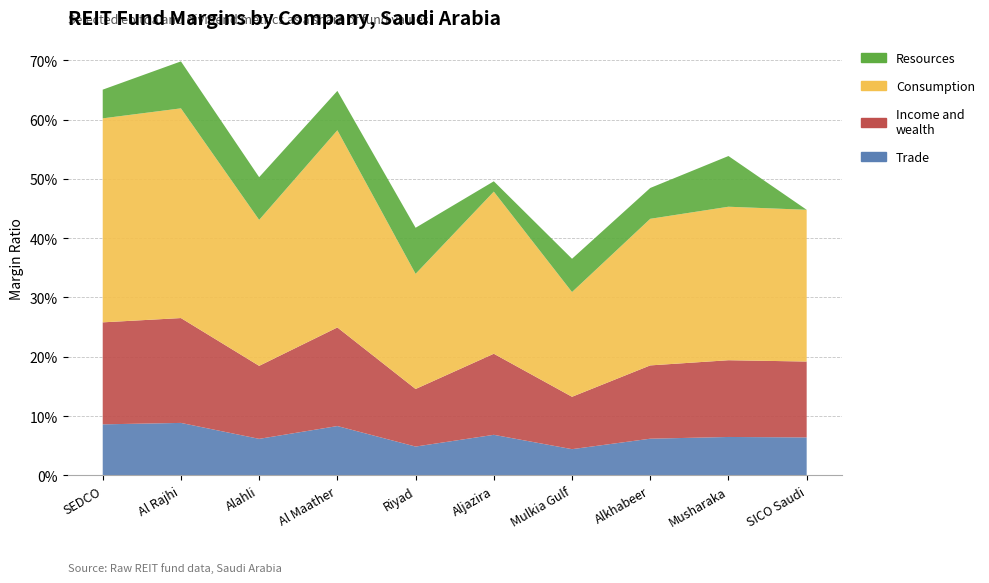

Reading left to right, what are all the values shown in this chart?

Trade: 0.0	0.1	0.1	0.1	0.1	0.0	0.1	0.1	0.1	0.0
Income and wealth: 0.1	0.1	0.1	0.1	0.0	0.1	0.0	0.1	0.1	0.1
Consumption: 0.1	0.1	0.1	0.1	0.0	0.1	0.0	0.1	0.1	0.1
Resources: 0.0	0.1	0.1	0.1	0.1	0.0	0.1	0.1	0.1	0.0